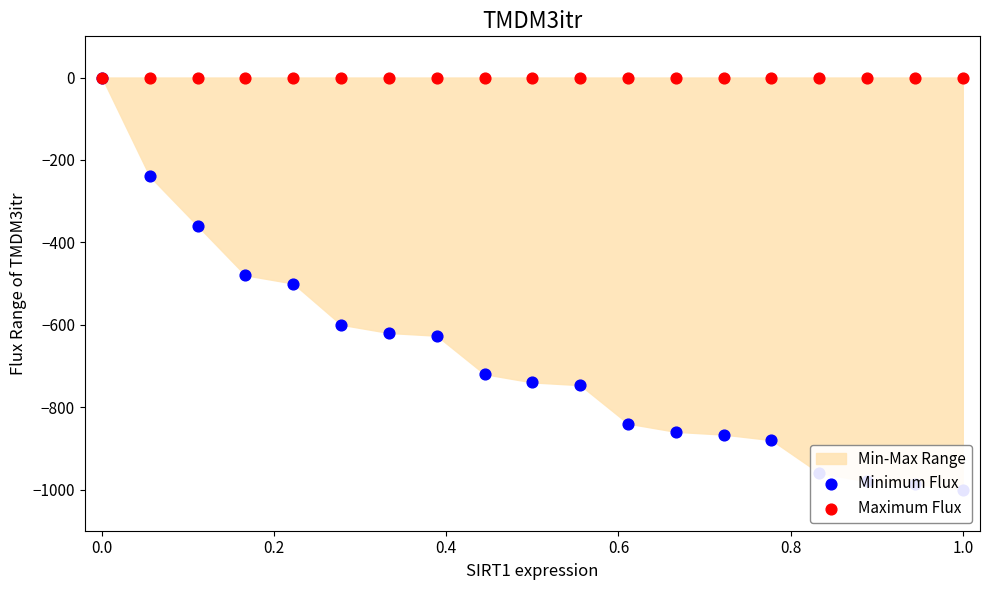

Which series reaches the minimum Y coordinate?

Minimum Flux